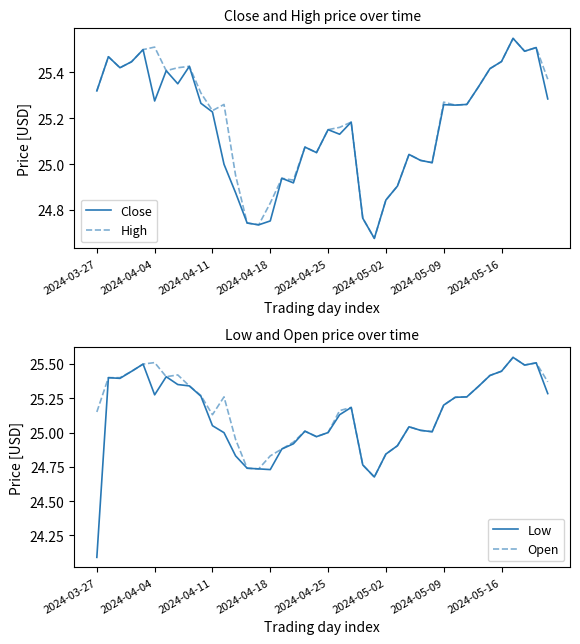

Where is Low nearest to the value 24?

2024-03-27